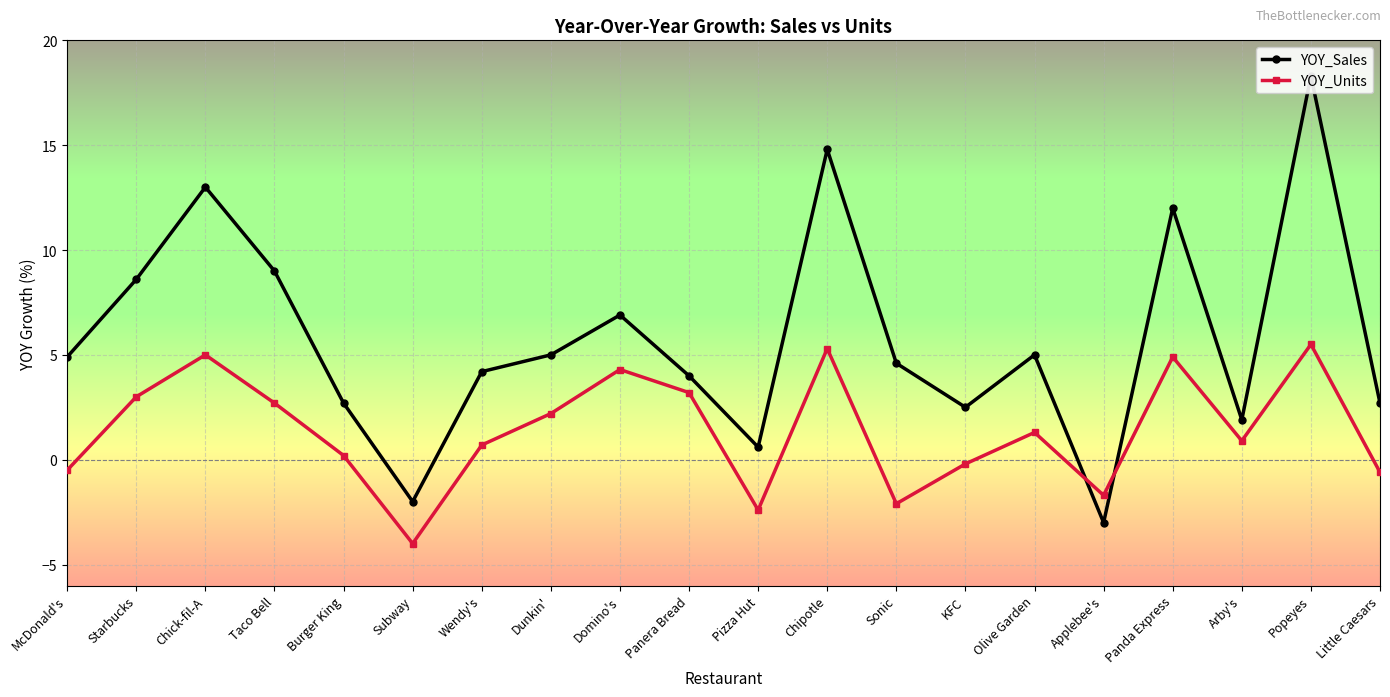

Is the value of YOY_Sales at Little Caesars greater than the value of YOY_Units at Wendy's?

Yes